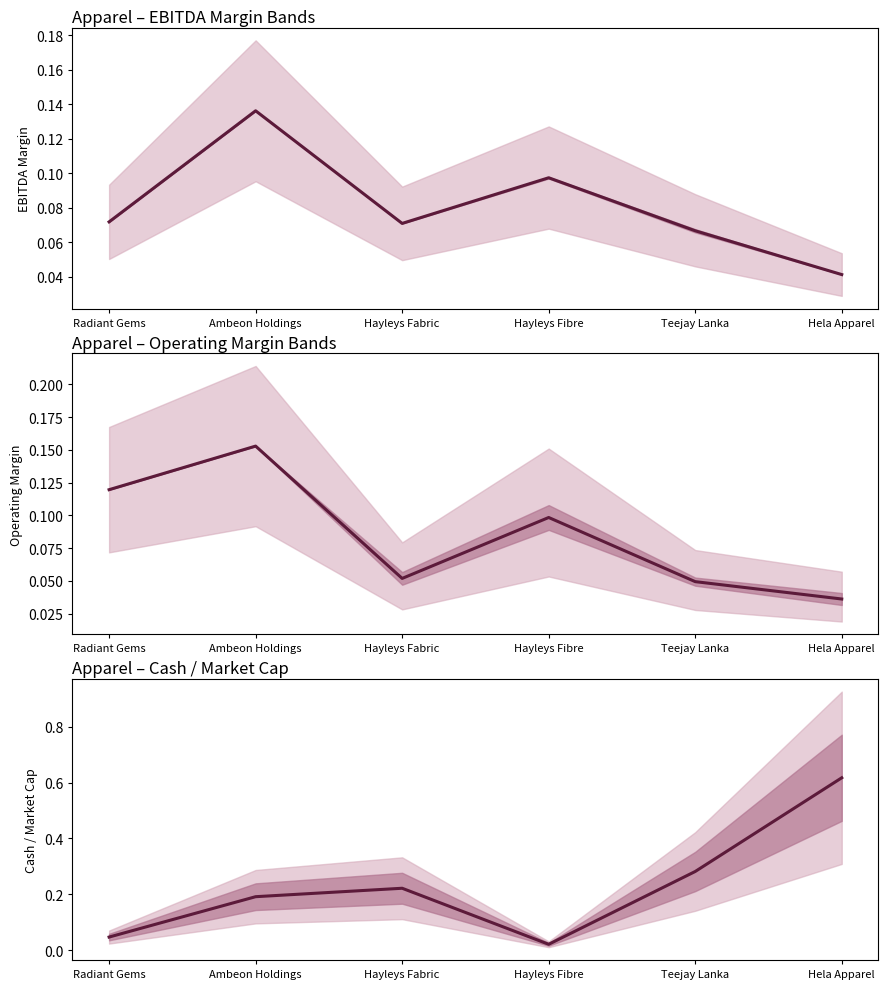

Is the value of operating_margin midline at Ambeon Holdings greater than the value of cash_market_cap midline at Hayleys Fibre?

Yes